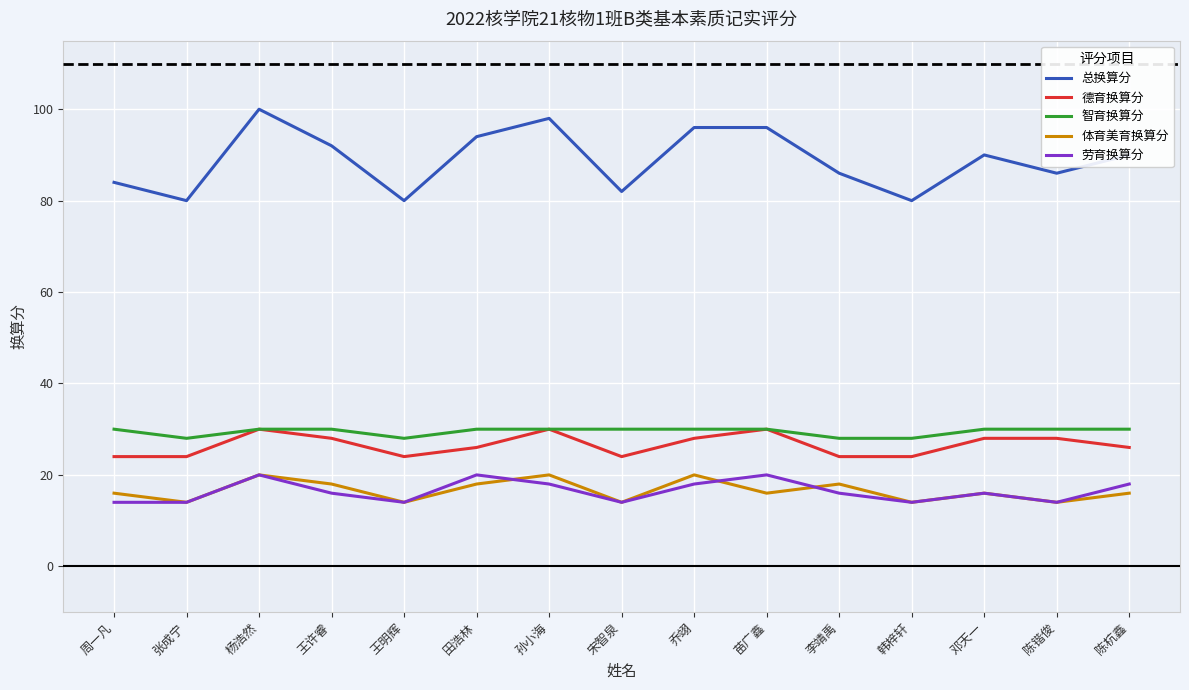

Does the chart have visible grid lines?

Yes